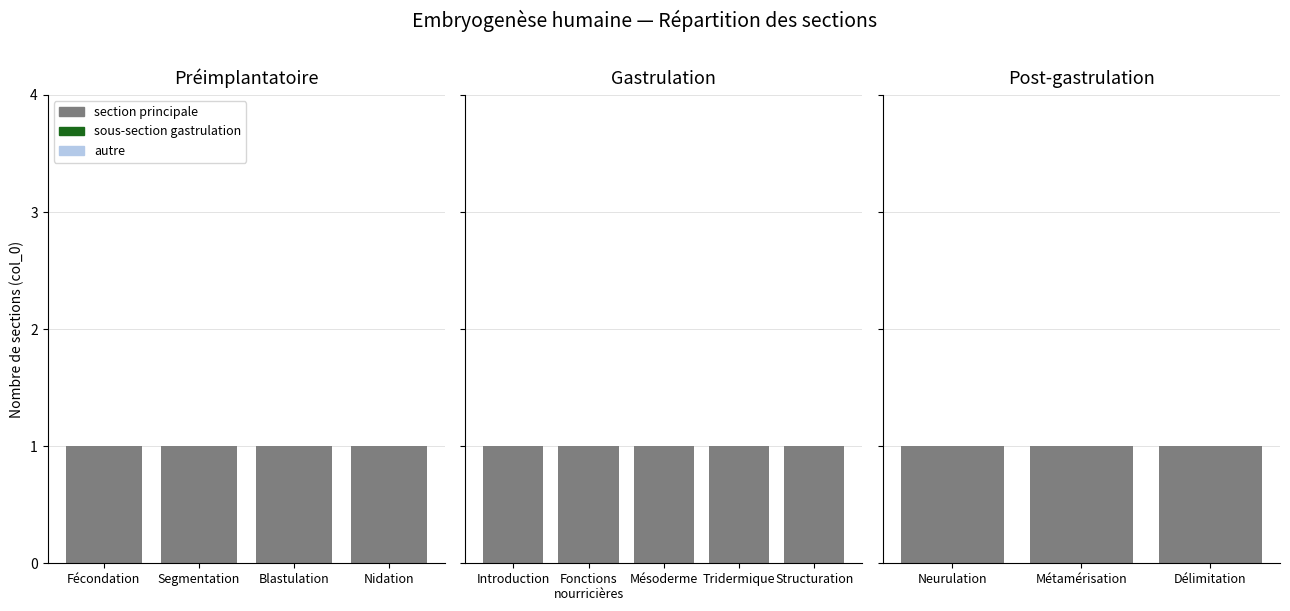

What position from the left is Métamérisation?

2